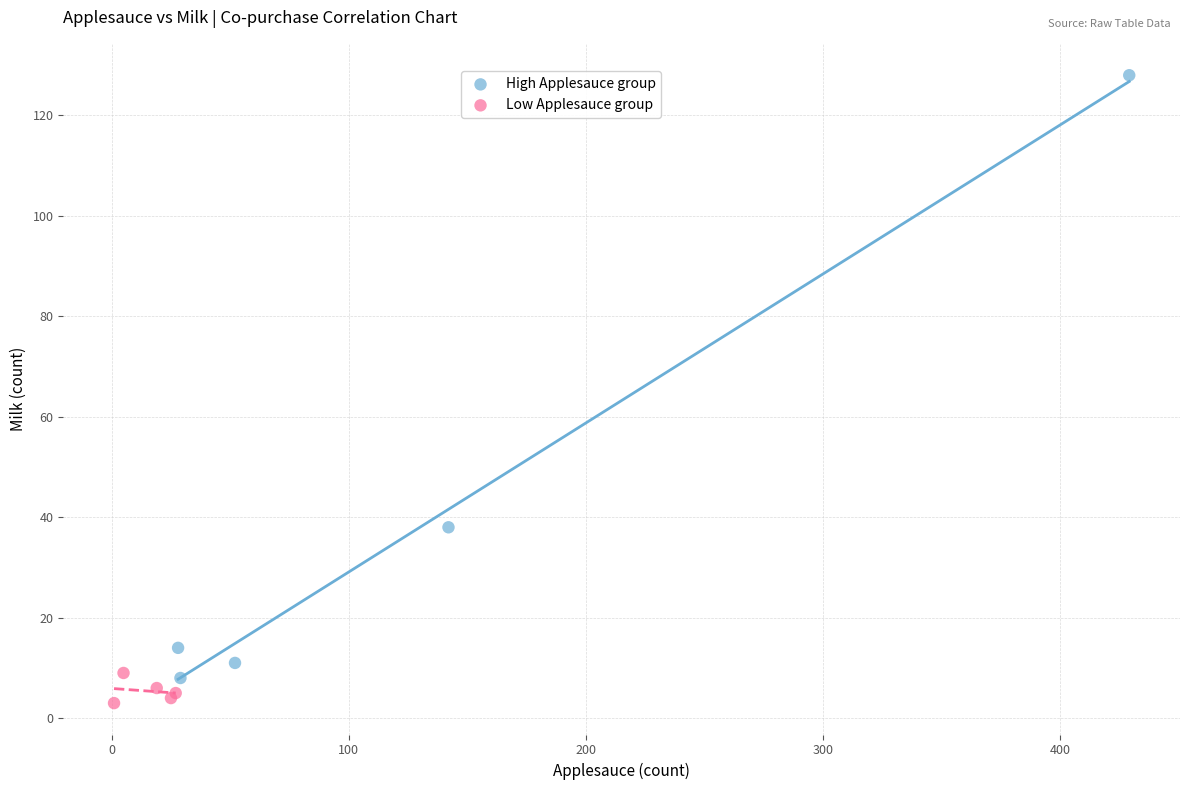

What are all the series names shown in the legend?

High Applesauce group, Low Applesauce group